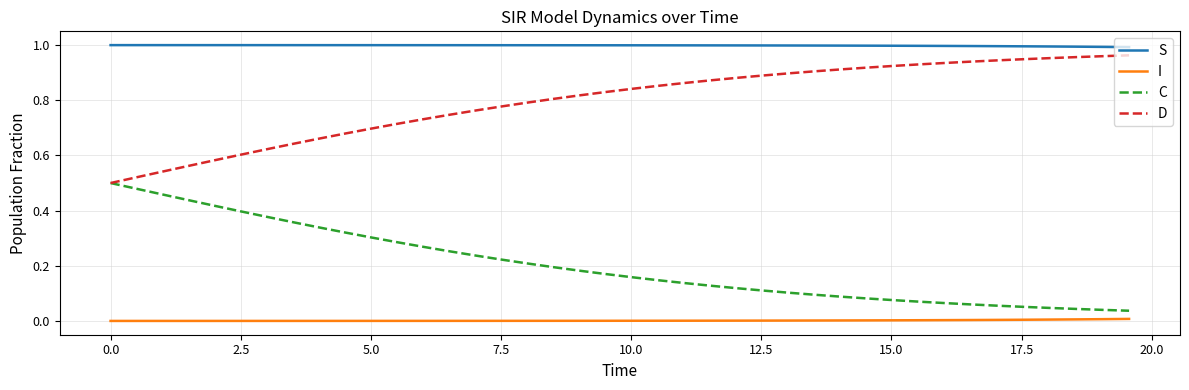

Rank the series by their average value, from lowest to highest.

I, C, D, S